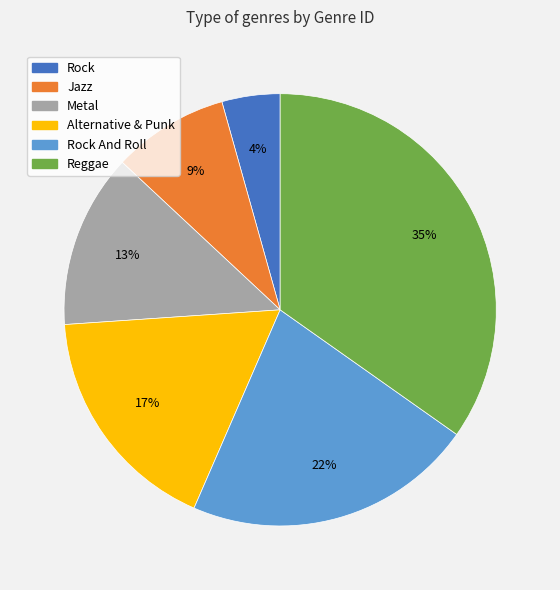

The Alternative & Punk slice represents 12% of the pie. True or false?

False